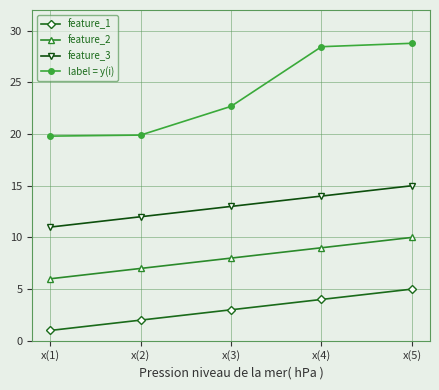

What is the difference between the second highest and second lowest values in the feature_2 series?

2.0